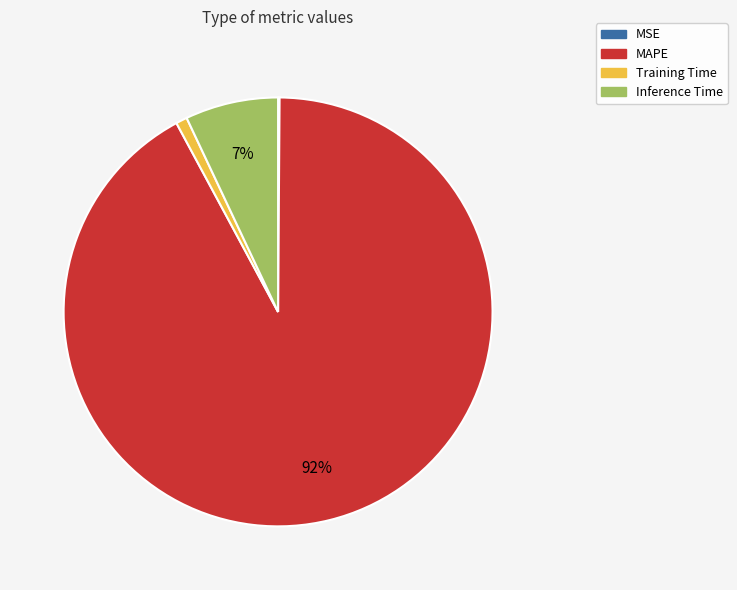

Which has a higher value, MAPE or Inference Time?

MAPE